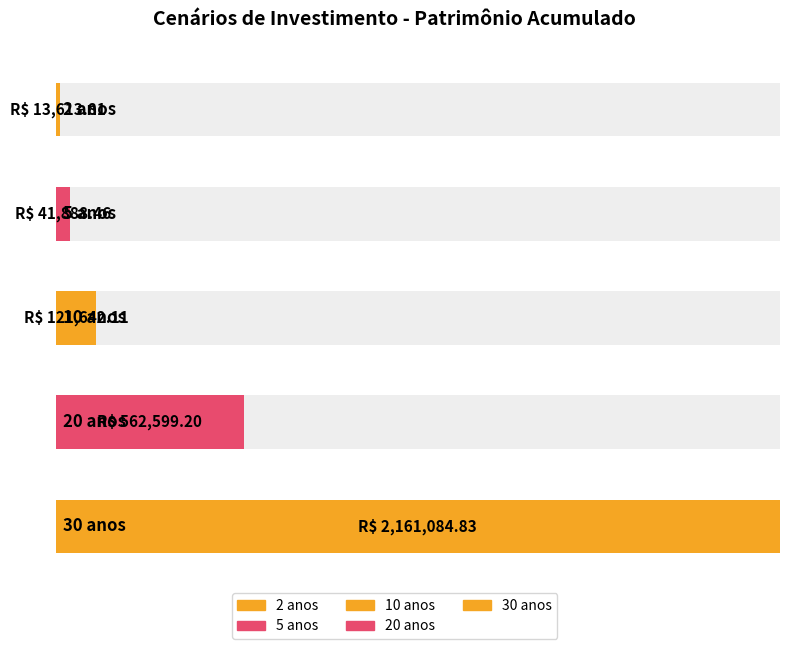

List the labels in order of value, largest first.

30 anos, 20 anos, 10 anos, 5 anos, 2 anos